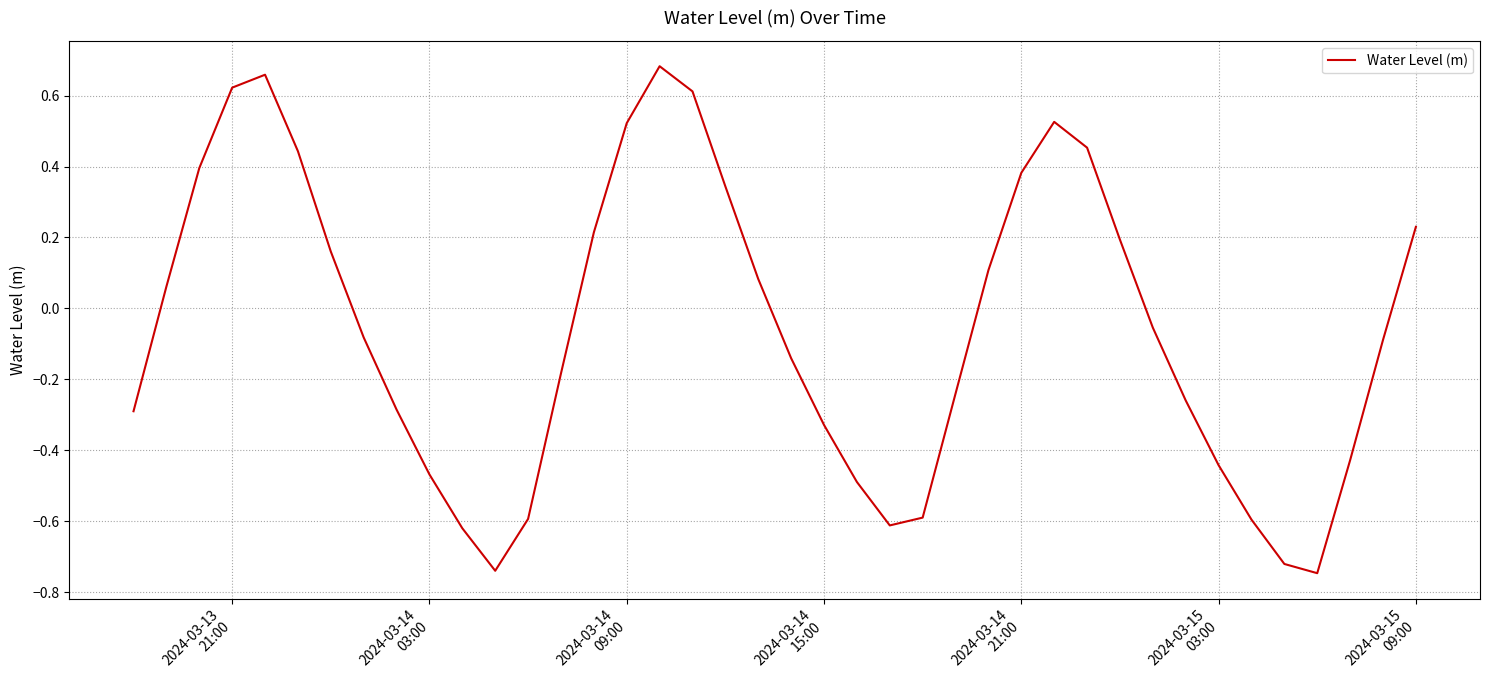

What is the smallest value displayed?

-0.7